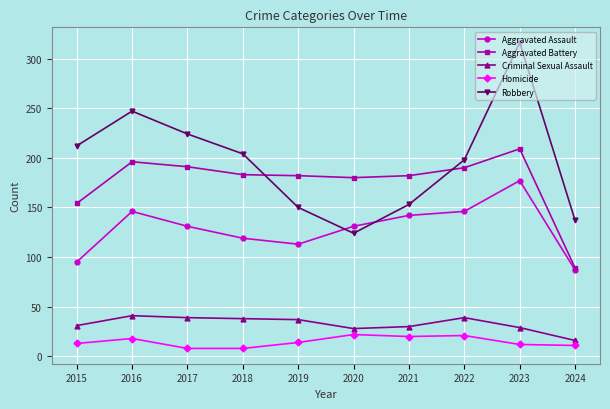

The Aggravated Battery series shows 183 at 2018. True or false?

True